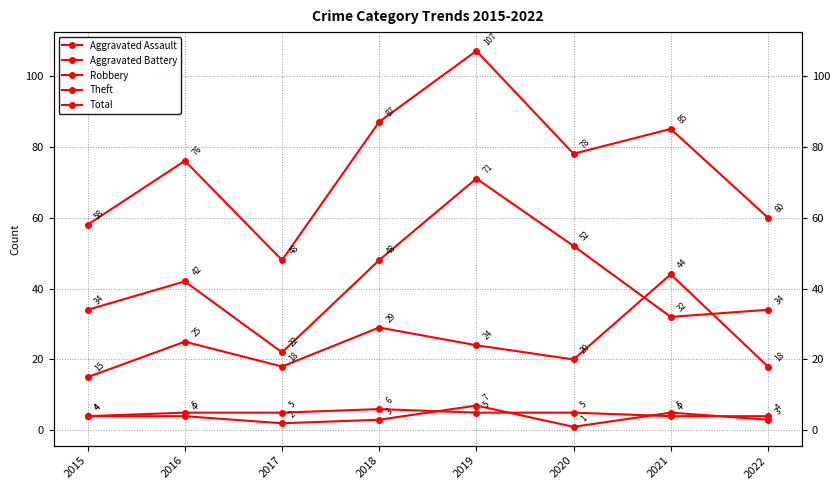

Is this an area chart (filled region under the line)?

No